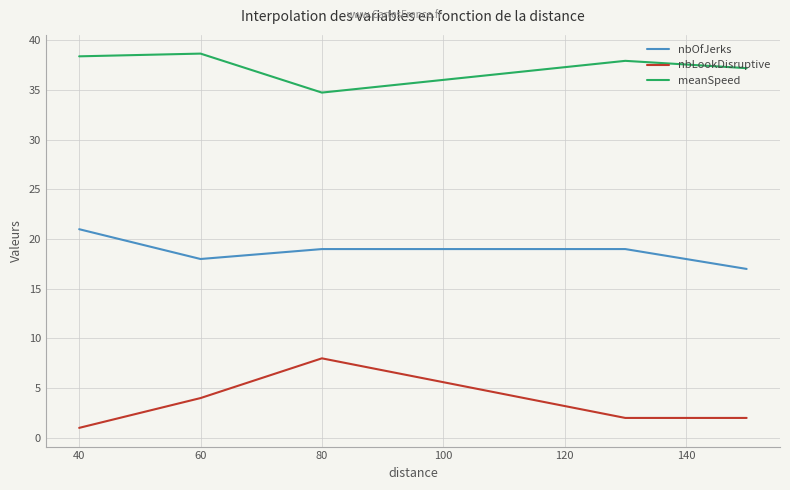

What is the difference between the maximum and second lowest values in the nbLookDisruptive series?

6.0